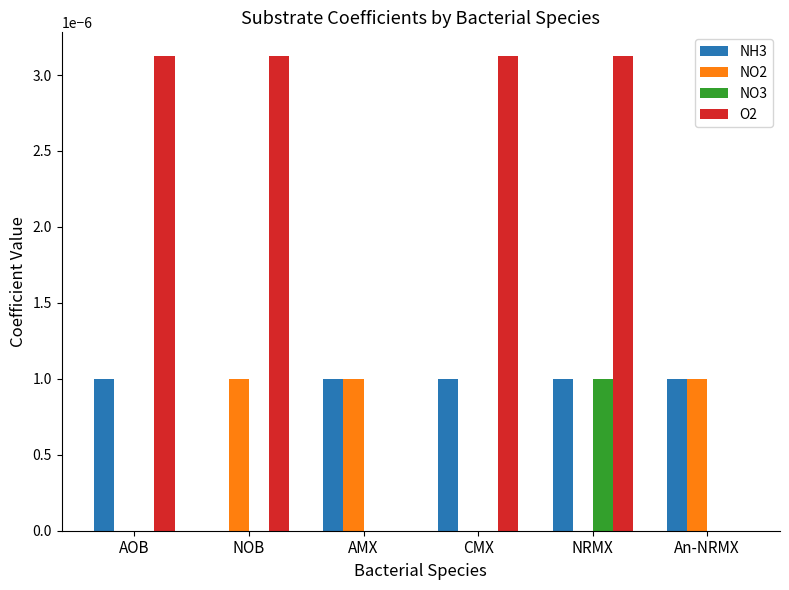

What are all the series names shown in the legend?

NH3, NO2, NO3, O2